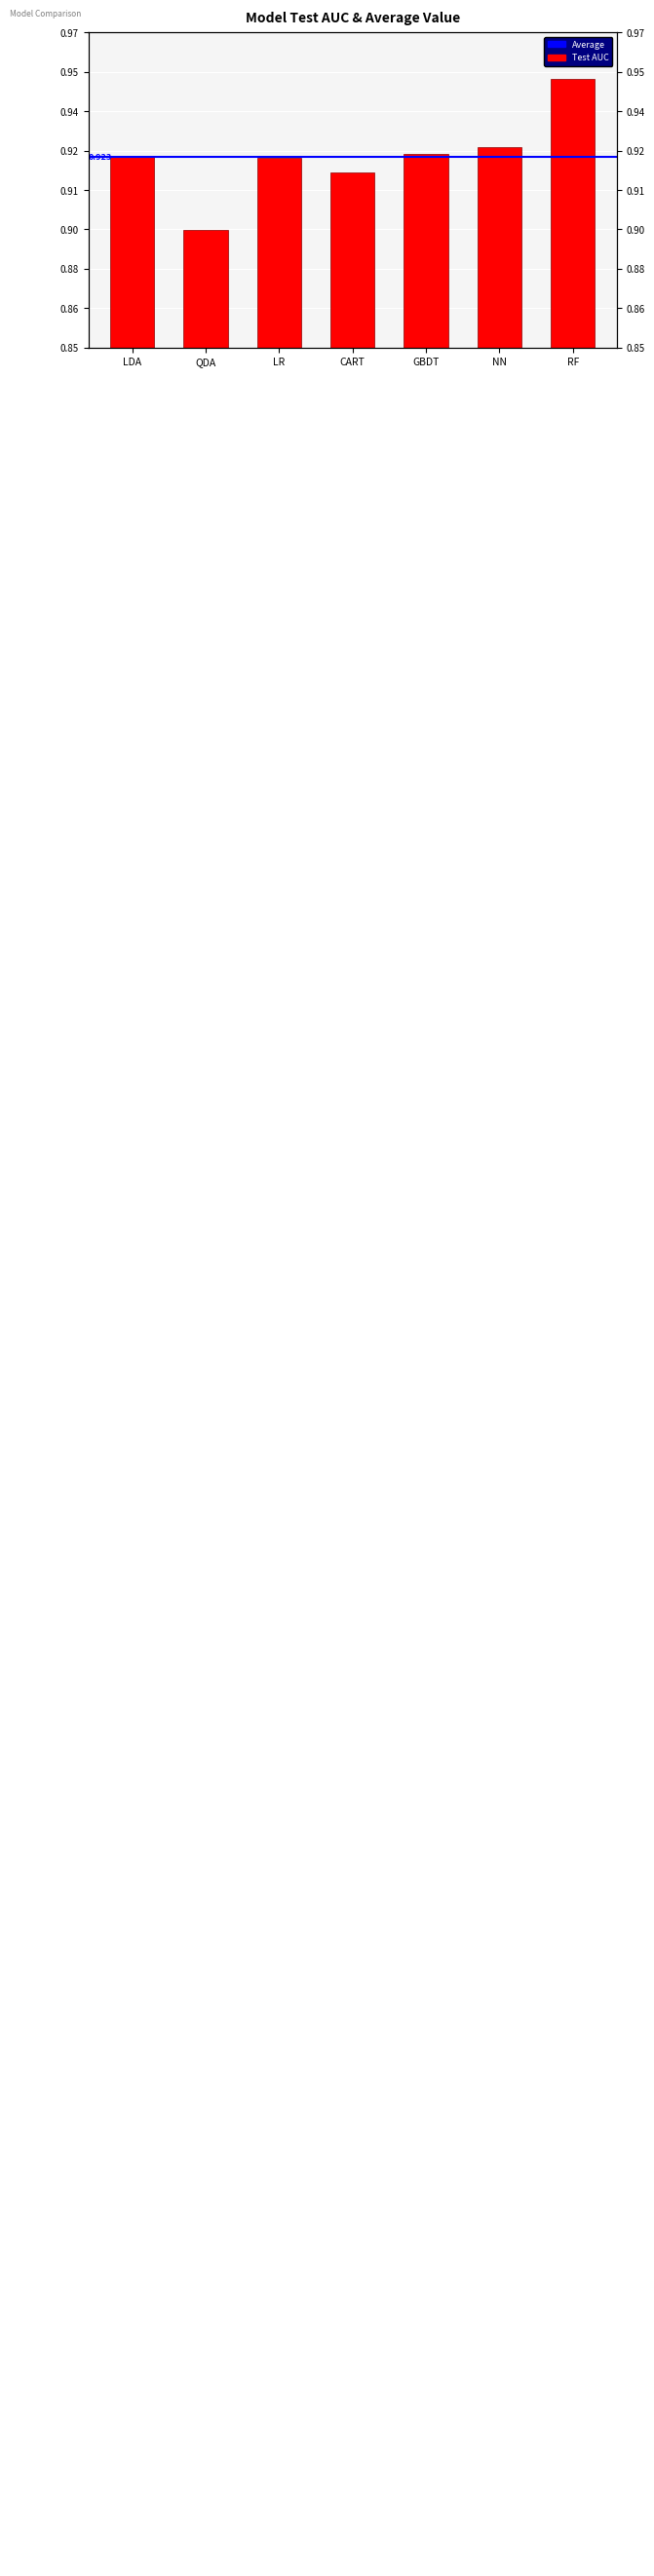

Is it true that the value at NN is 0.9?

True